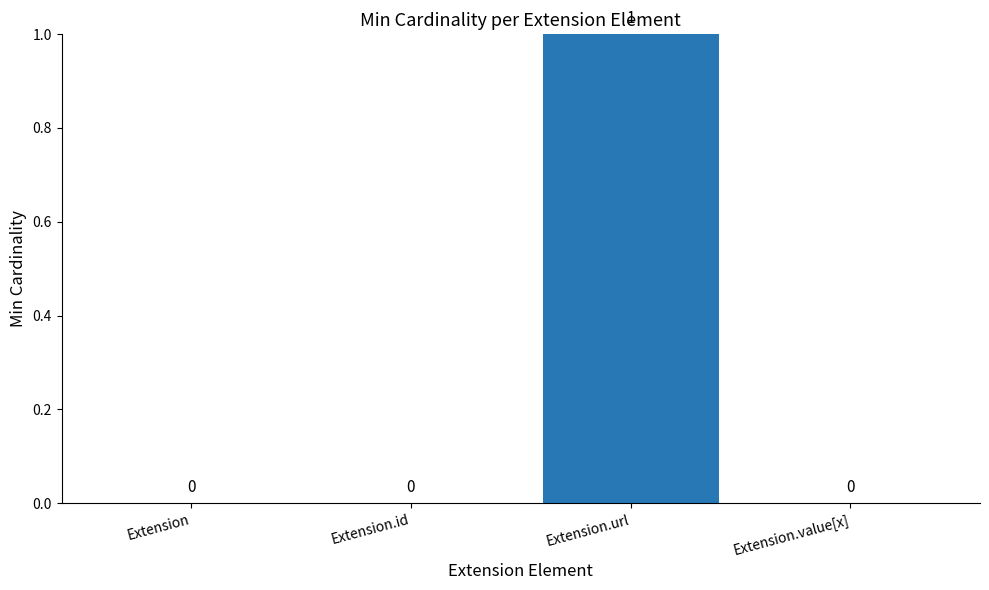

Reading right to left, transcribe all the data shown in this chart.

0	1	0	0